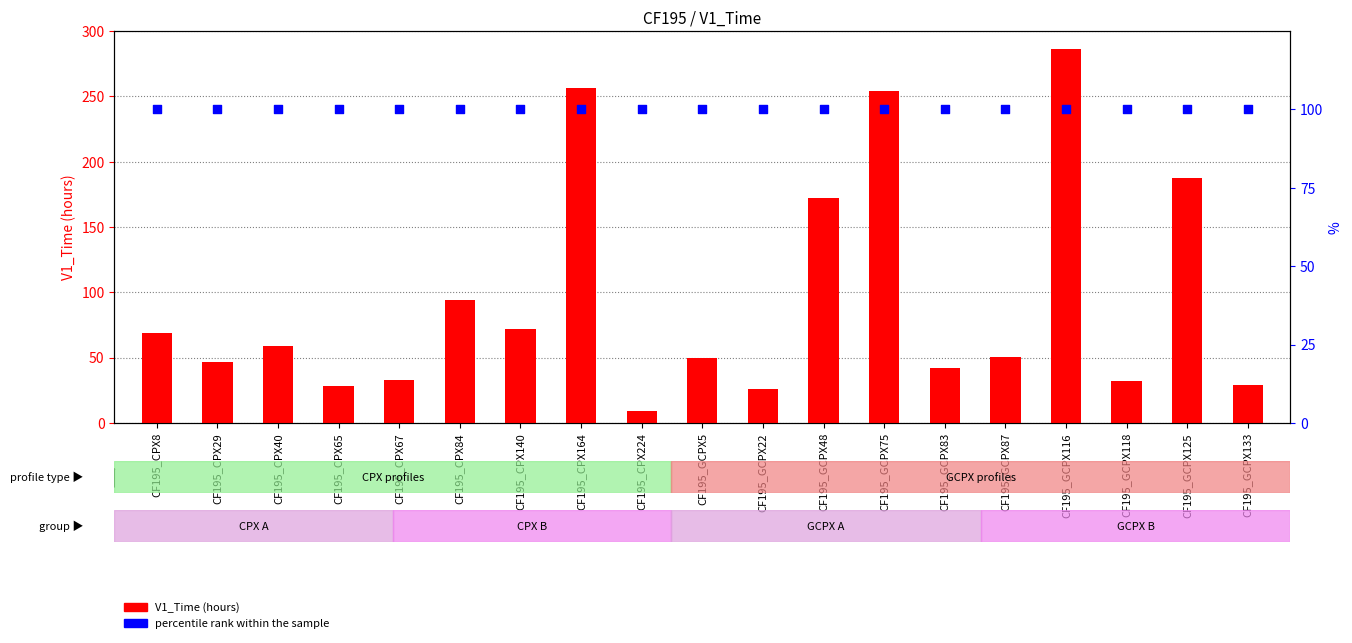

Which series reaches the minimum Y coordinate?

V1_Time (hours)